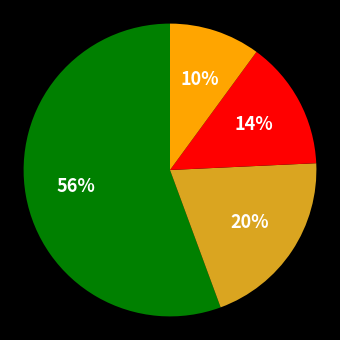

How many slices are in this pie chart?

4